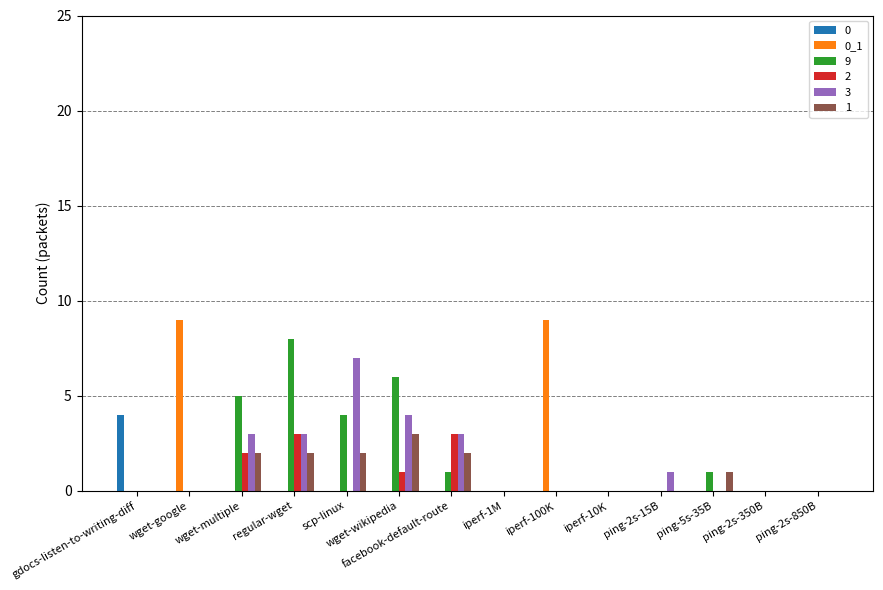

Which series changed the most between regular-wget and iperf-10K?

9